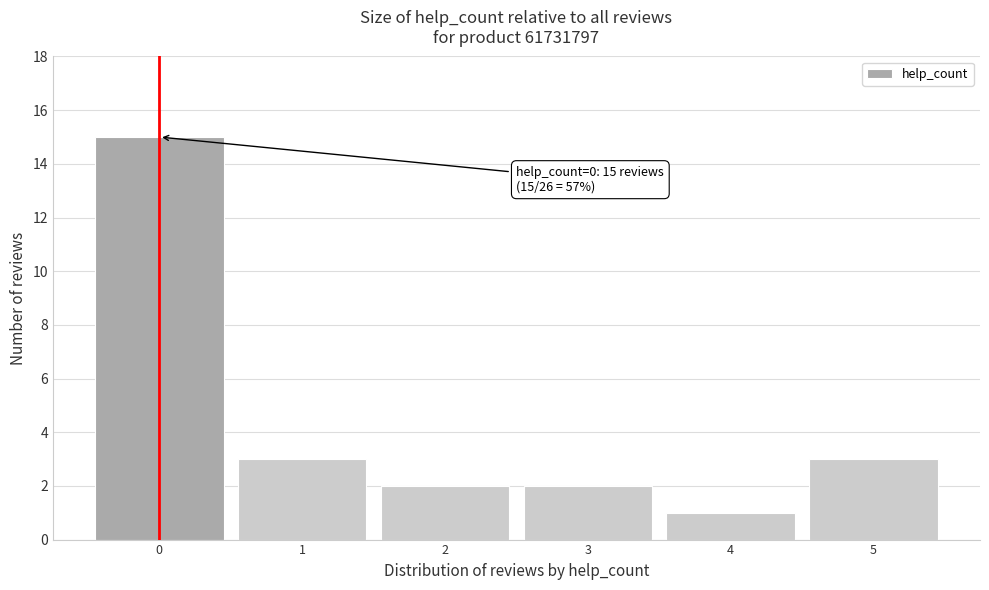

Which range on the x-axis has the tallest bar?

-0.5 to 0.5